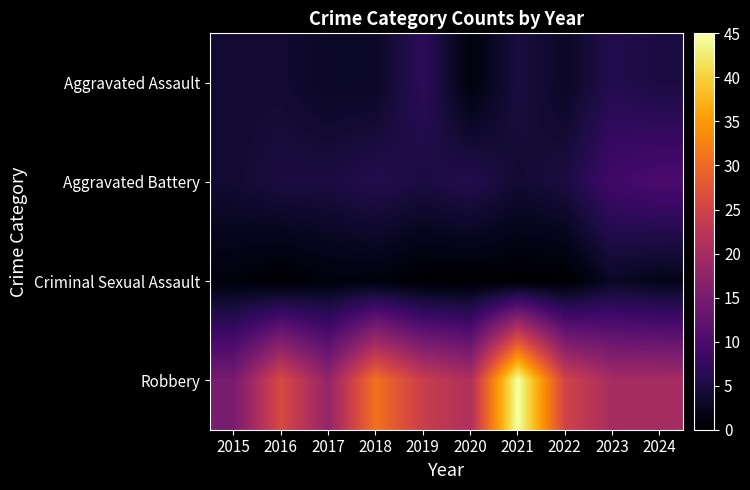

Which has a higher value, 2019 or 2023?

2019